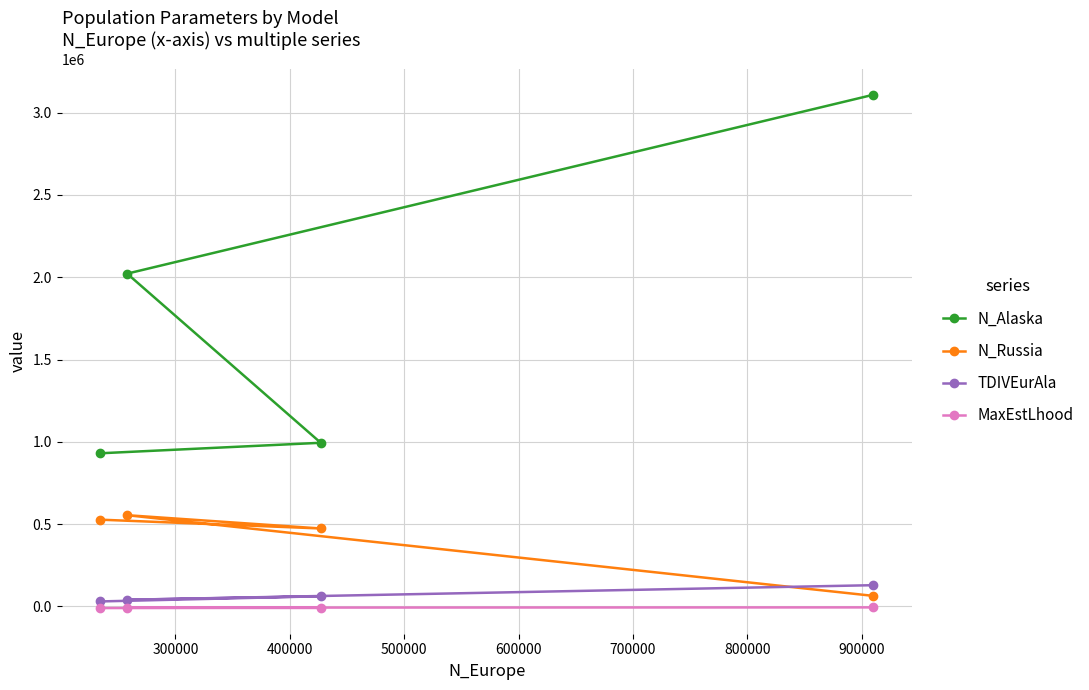

Which series has the largest total across all categories?

N_Alaska